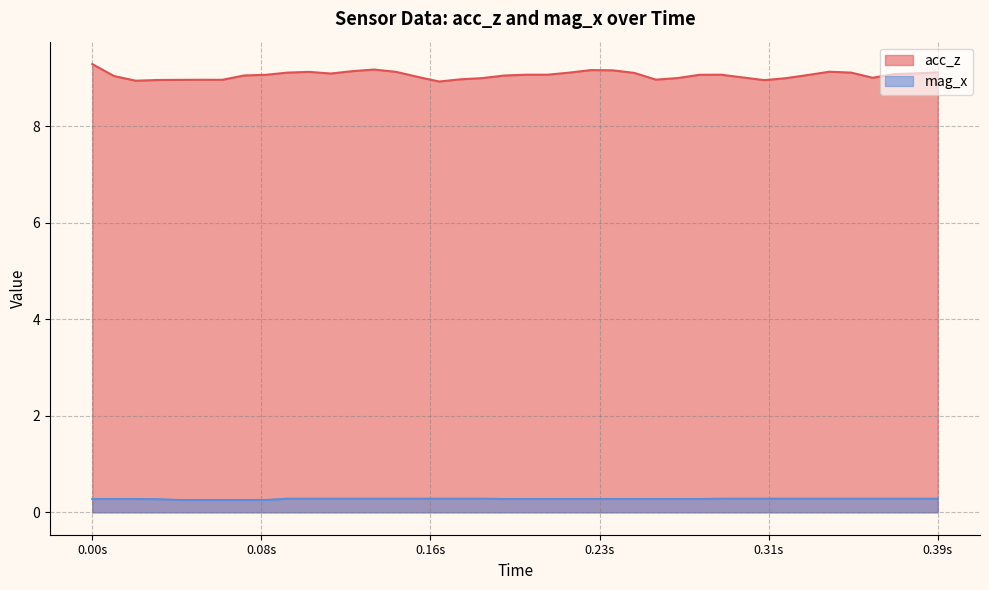

Rank the series by their maximum value, from highest to lowest.

acc_z, mag_x